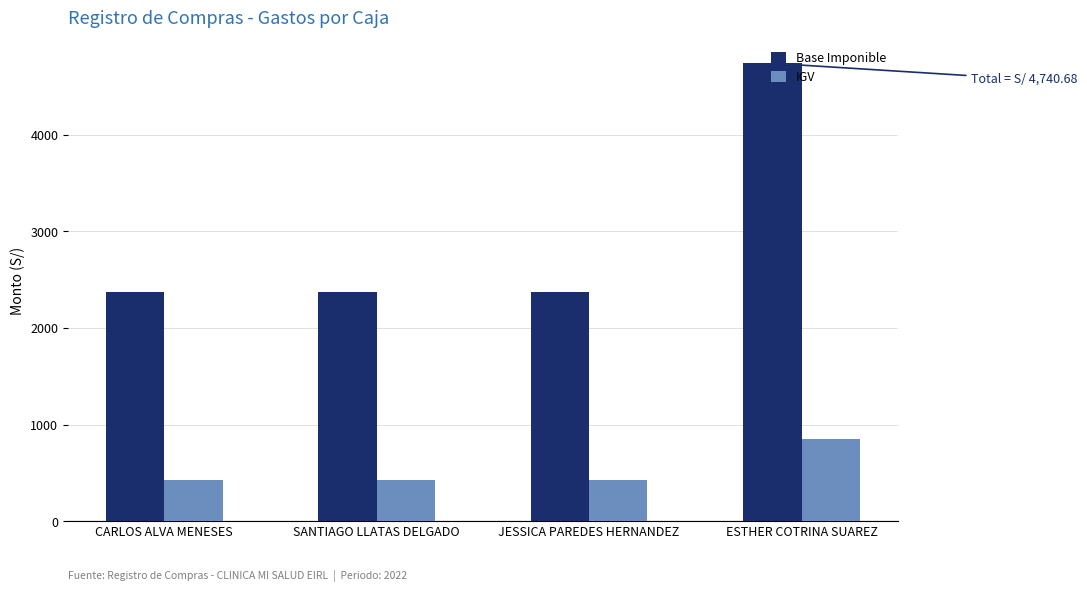

What is the greatest value displayed?

4740.7